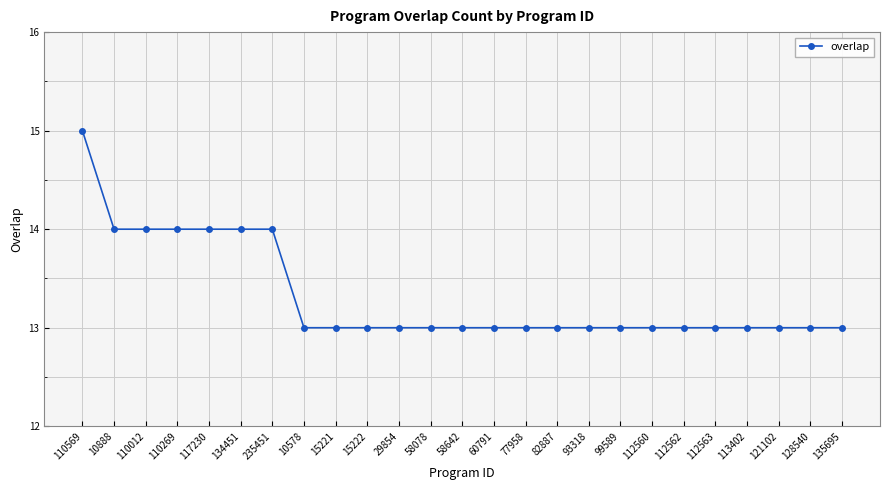

What is the smallest value displayed?

13